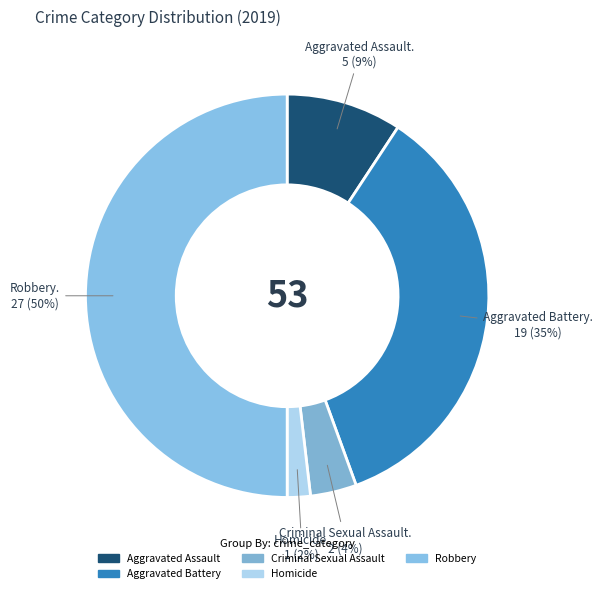

Rank the categories by value from highest to lowest.

Robbery, Aggravated Battery, Aggravated Assault, Criminal Sexual Assault, Homicide